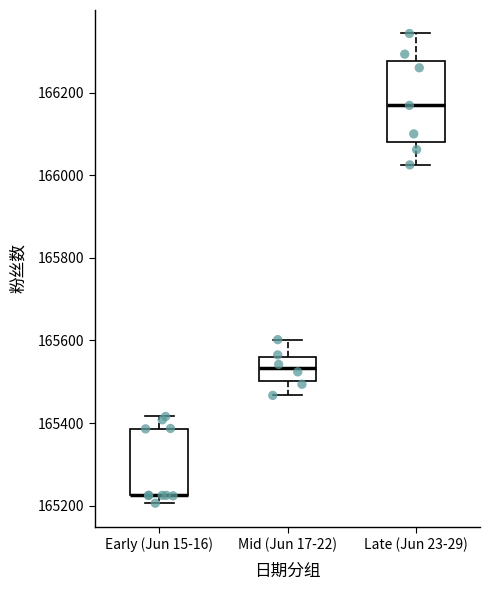

Reading left to right, read every box against the y-axis: the position of its median line, the range the box covers, and the ends of its whiskers. The values are not printed on the chart, so give them approximately, as read against the axis.

Early (Jun 15-16): median 165220 (drawn on the box's lower edge), box 165220 to 165380, whiskers 165200 to 165420
Mid (Jun 17-22): median 165540, box 165500 to 165560, whiskers 165460 to 165600
Late (Jun 23-29): median 166160, box 166080 to 166280, whiskers 166020 to 166340